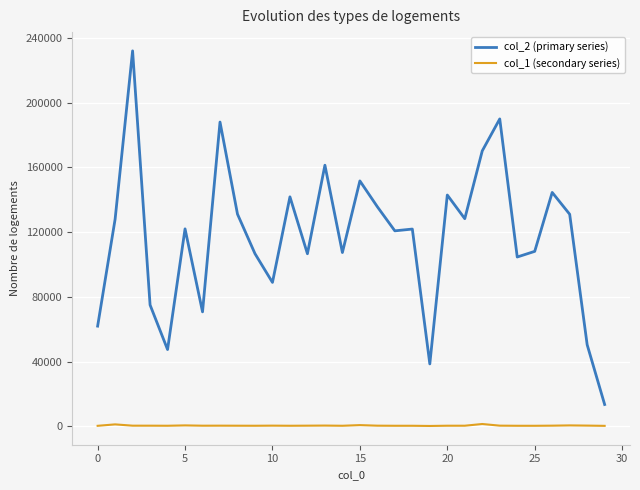

True or false: col_2 (primary series) and col_1 (secondary series) cross at least once.

False